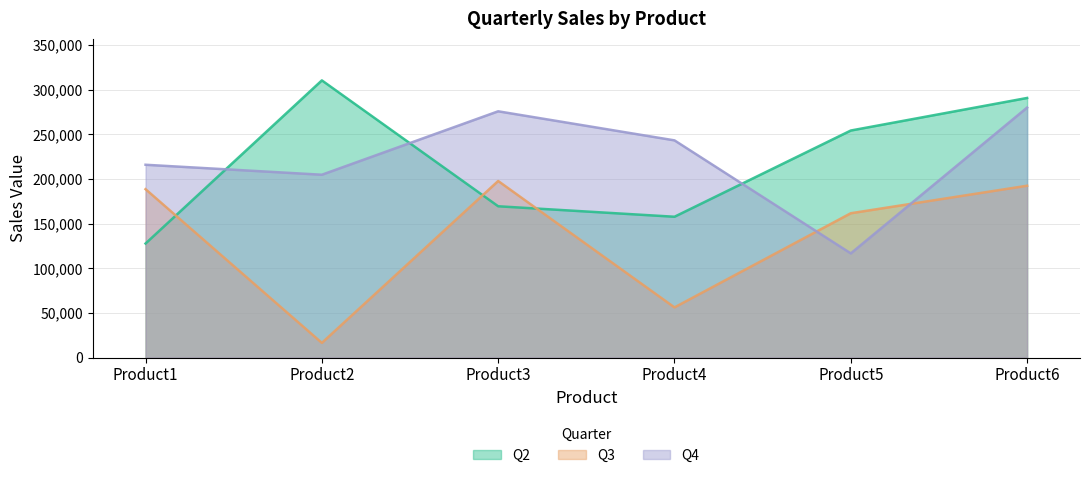

How many categories are shown in the chart?

6